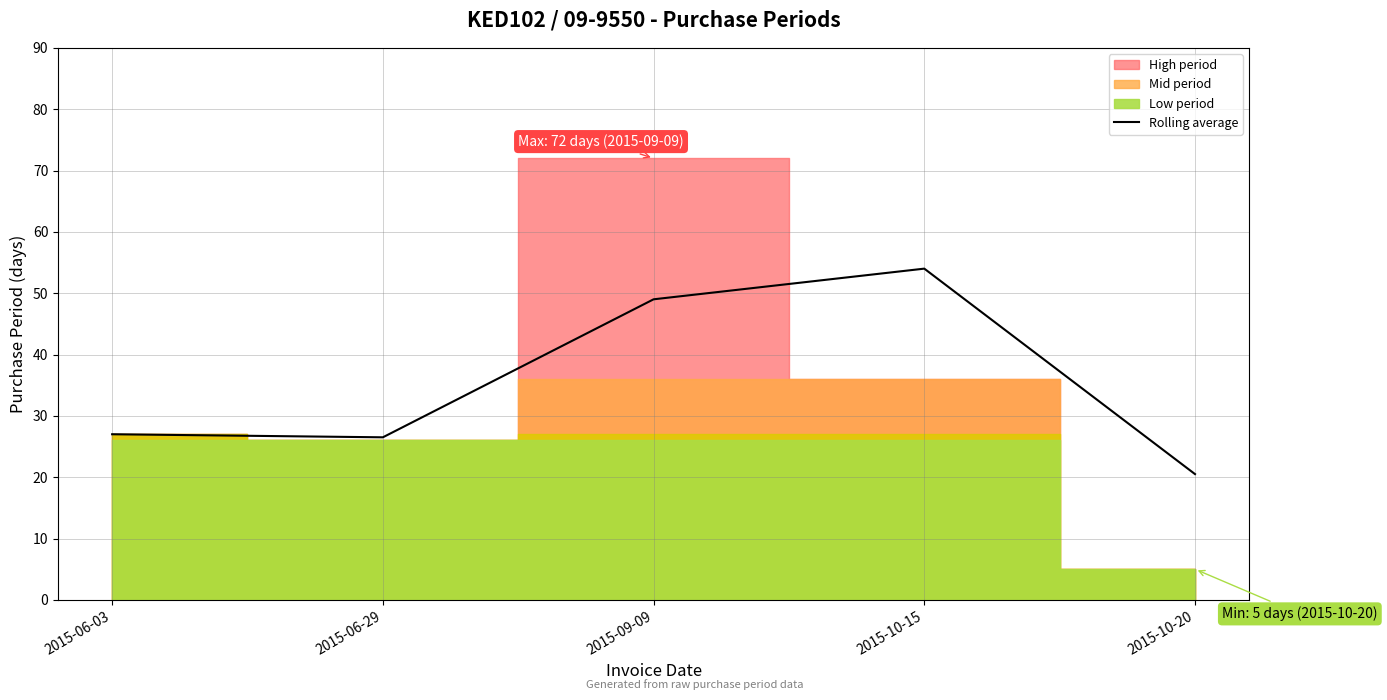

What is the difference between the second highest and second lowest values?

22.5